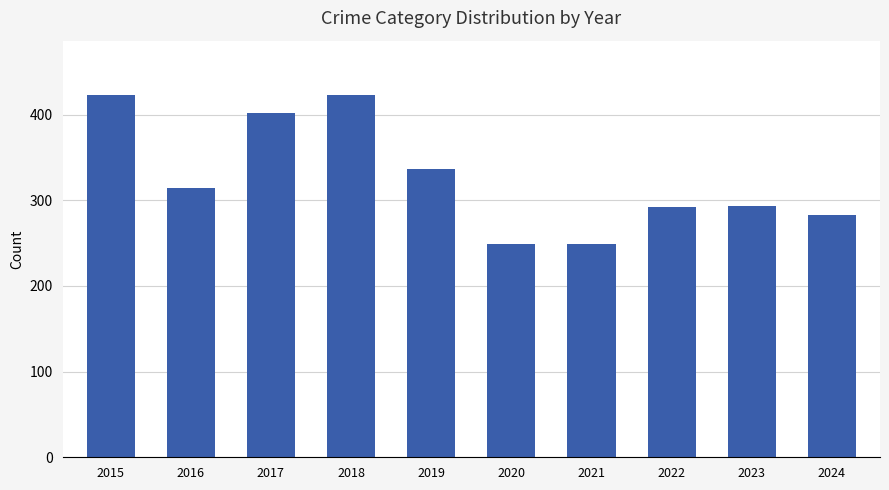

What is the difference between the second highest and second lowest values?

174